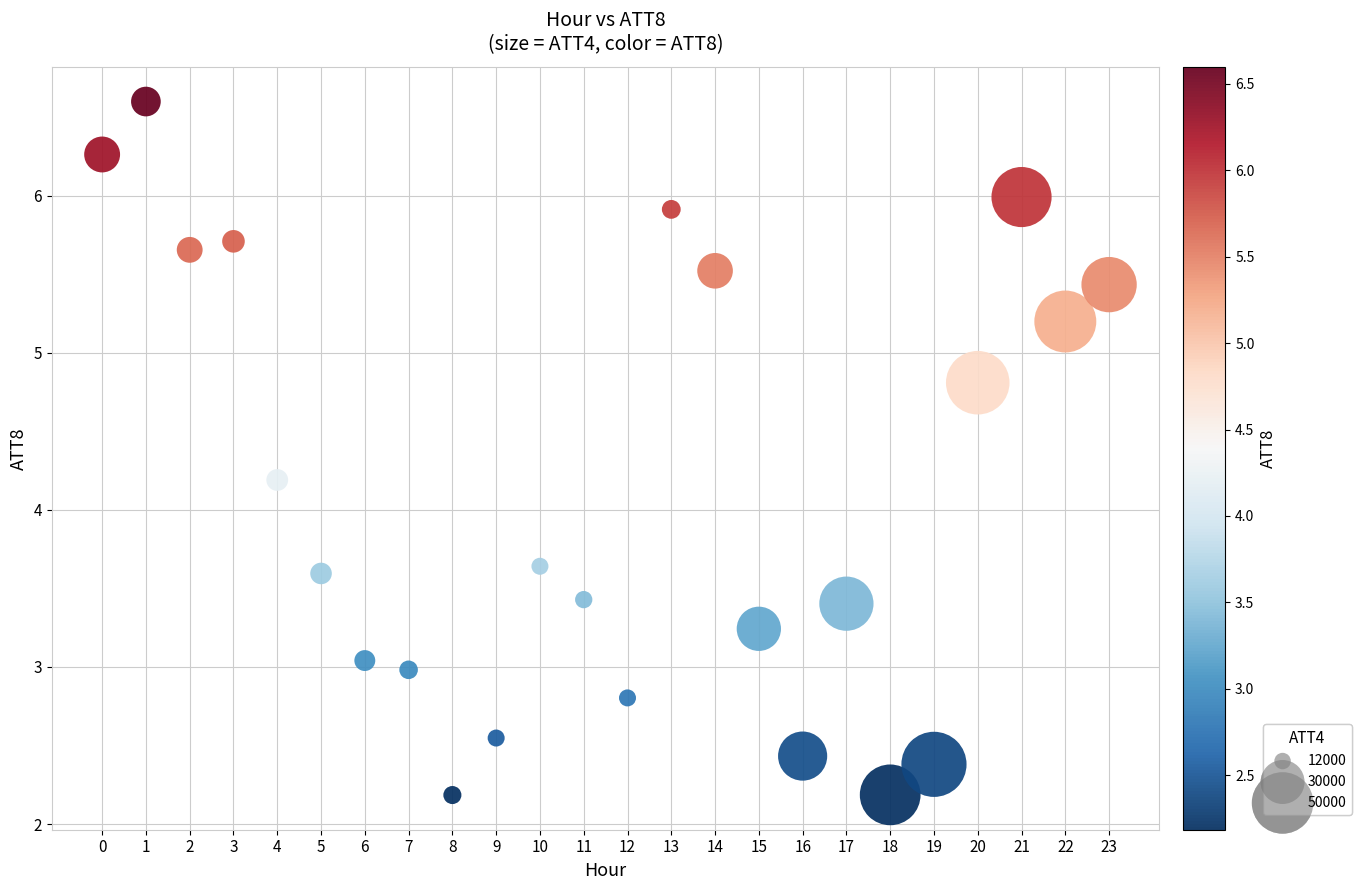

What is the range of Y values (max minus min)?

4.4